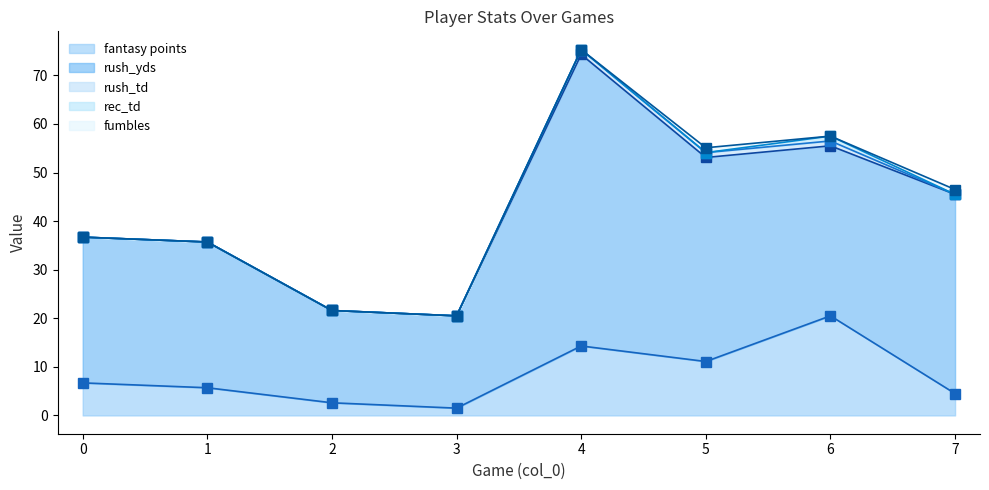

The value of rec_td at 1 is 0.0. True or false?

True